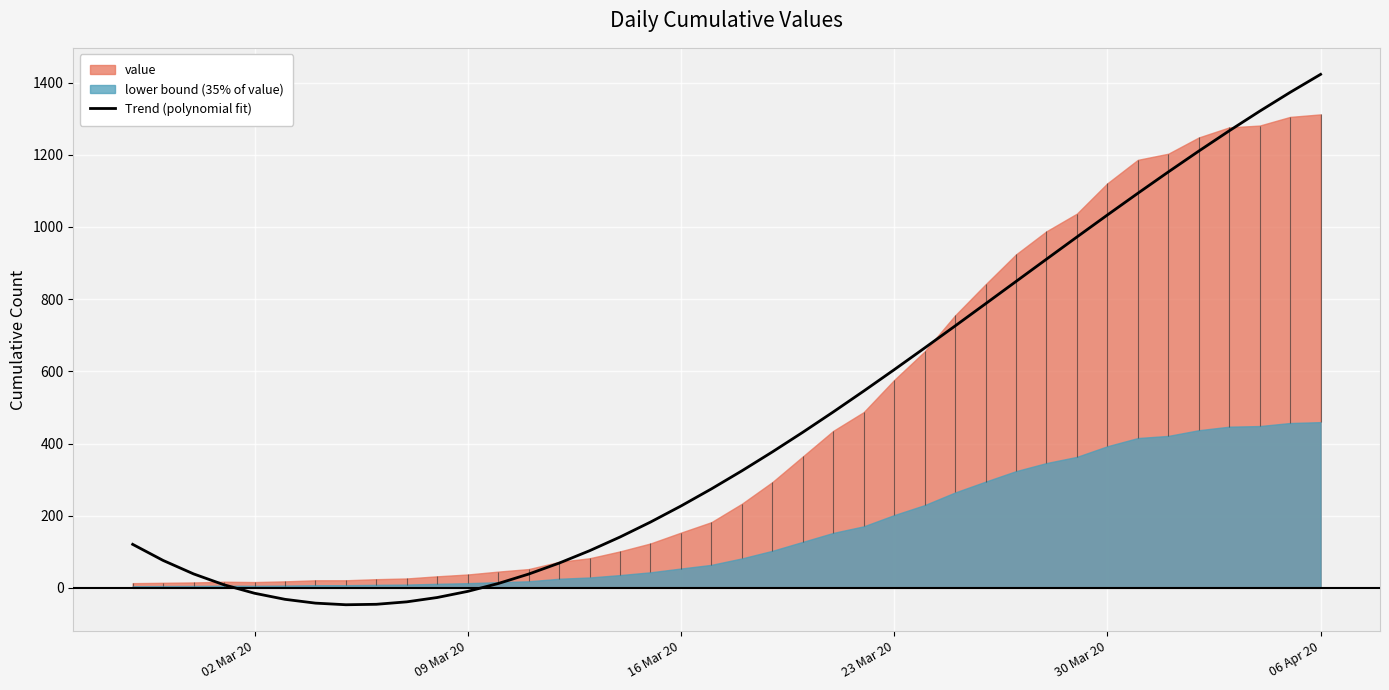

What is the minimum value for Trend (polynomial fit)?

-46.8